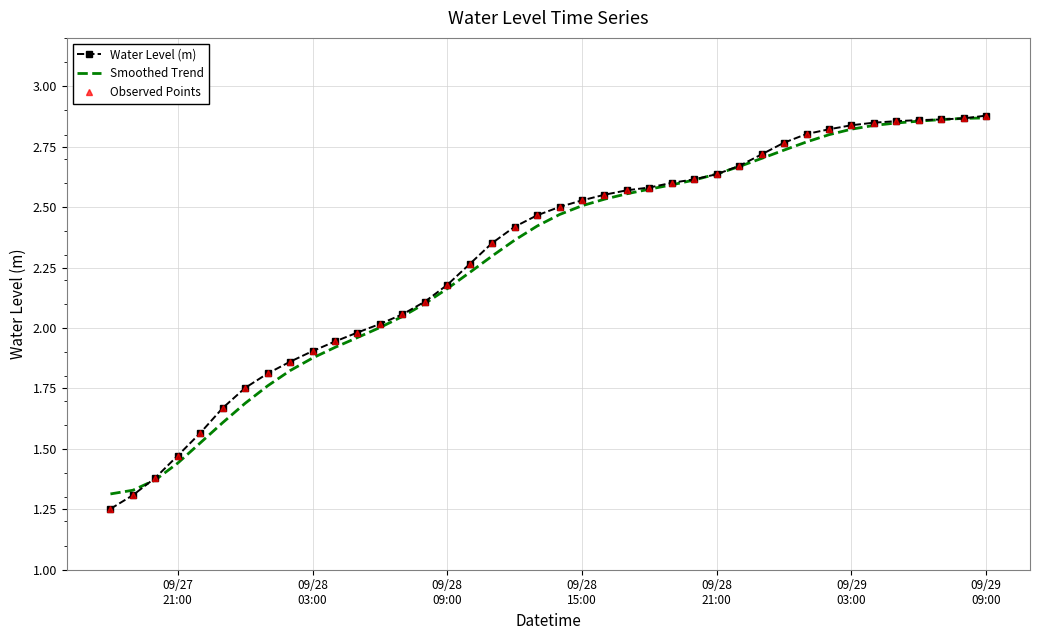

What is the difference between the second highest and second lowest values in the Smoothed Trend series?

1.5